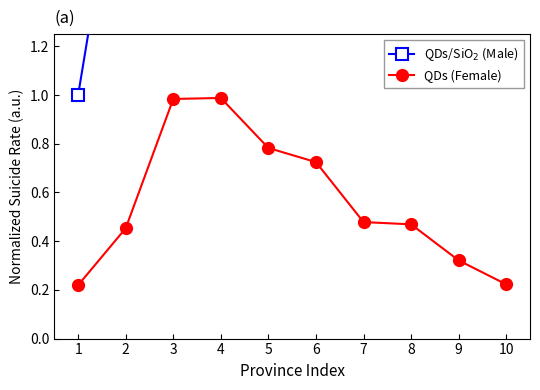

What is the smallest value displayed?

0.2